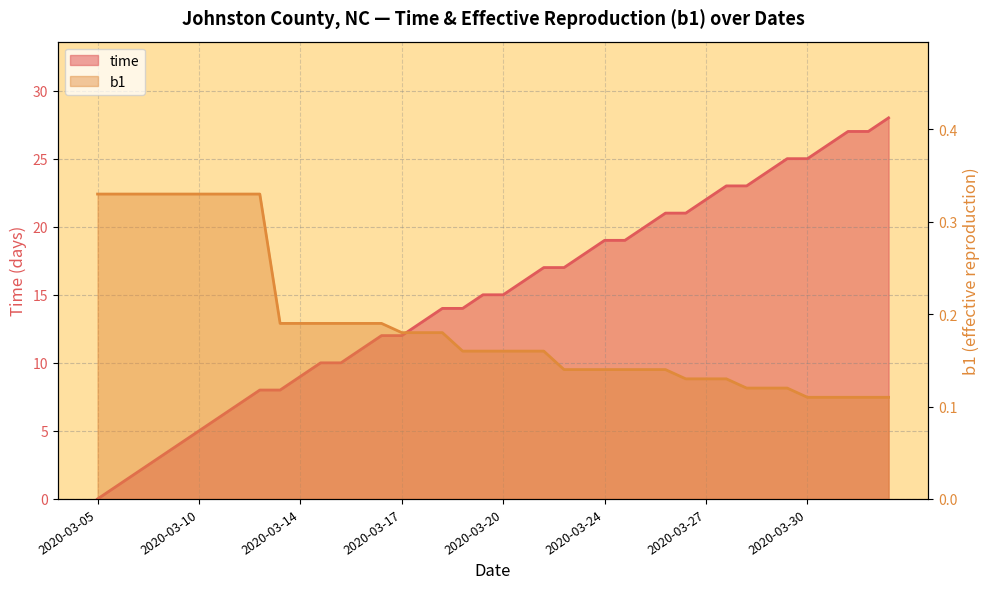

What is the label of the 10th point from the right?

2020-03-27